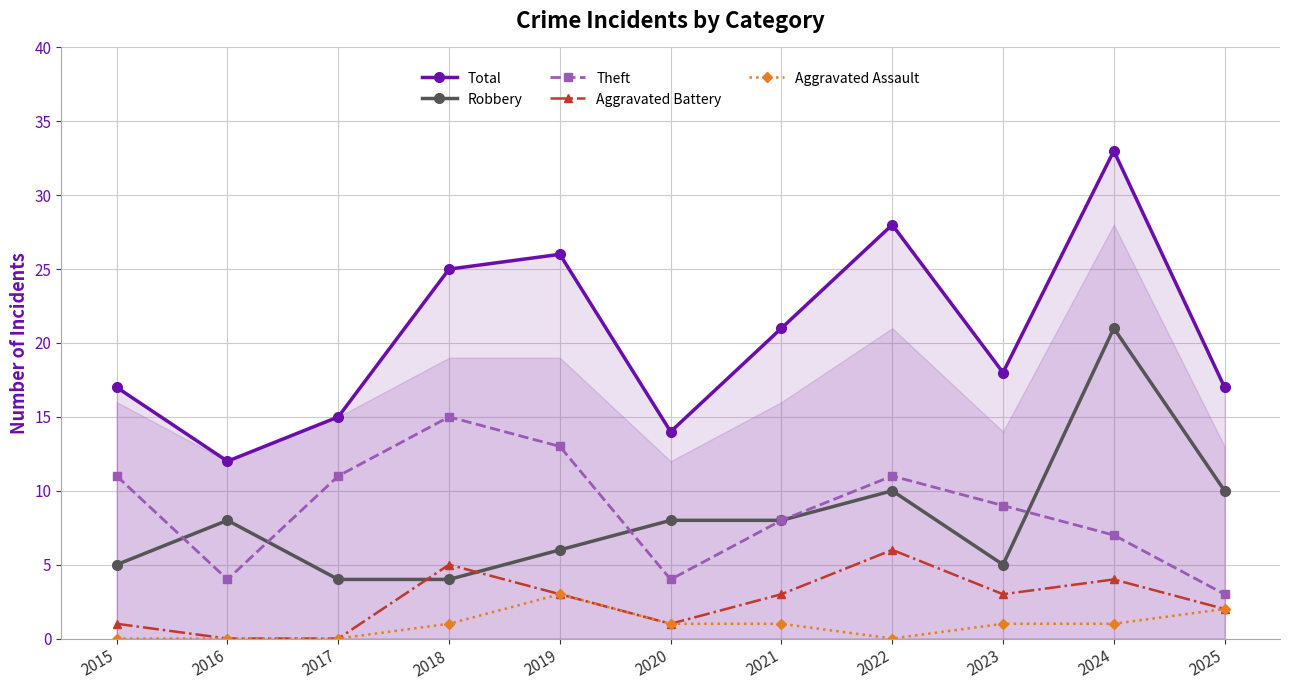

True or false: Aggravated Assault has more than 1 interior local peaks.

False